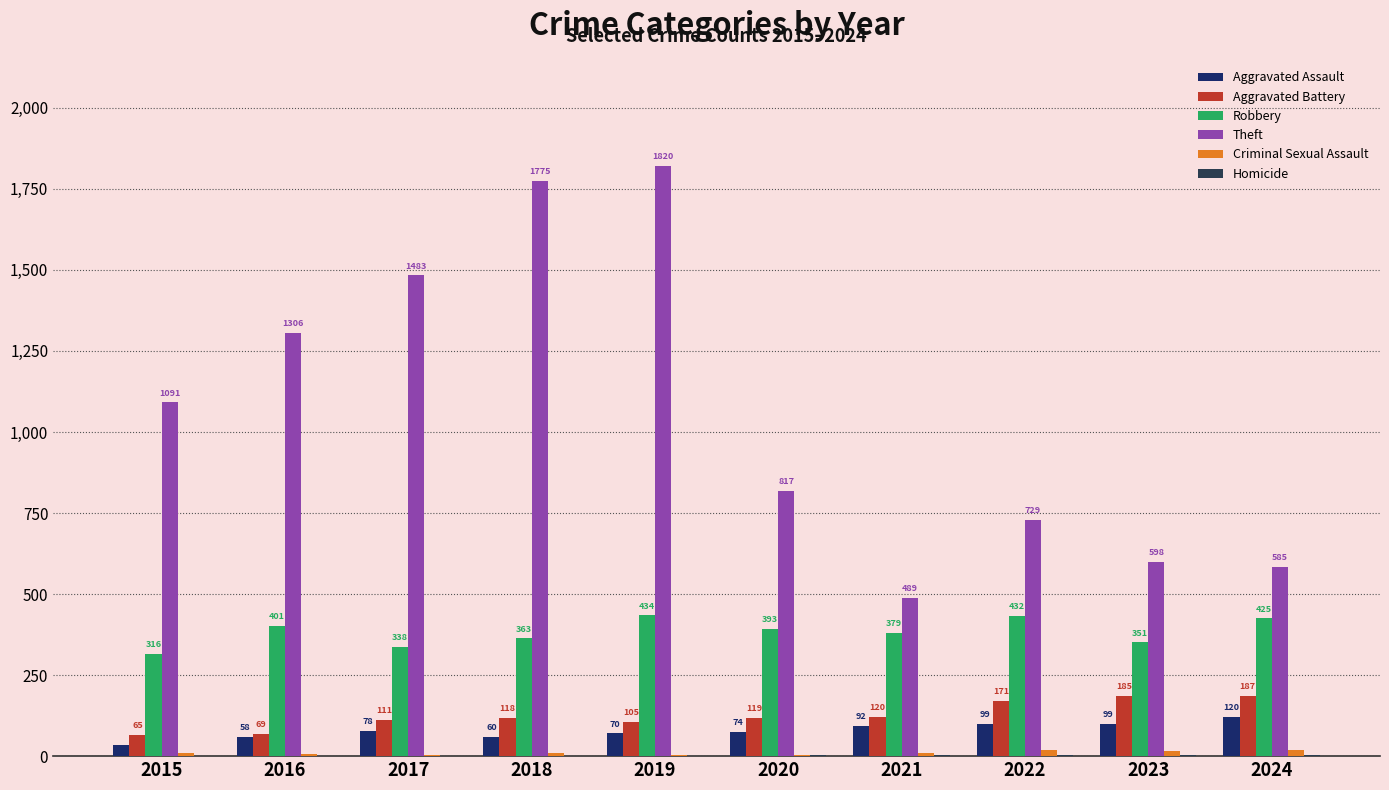

How many categories are shown in the chart?

10